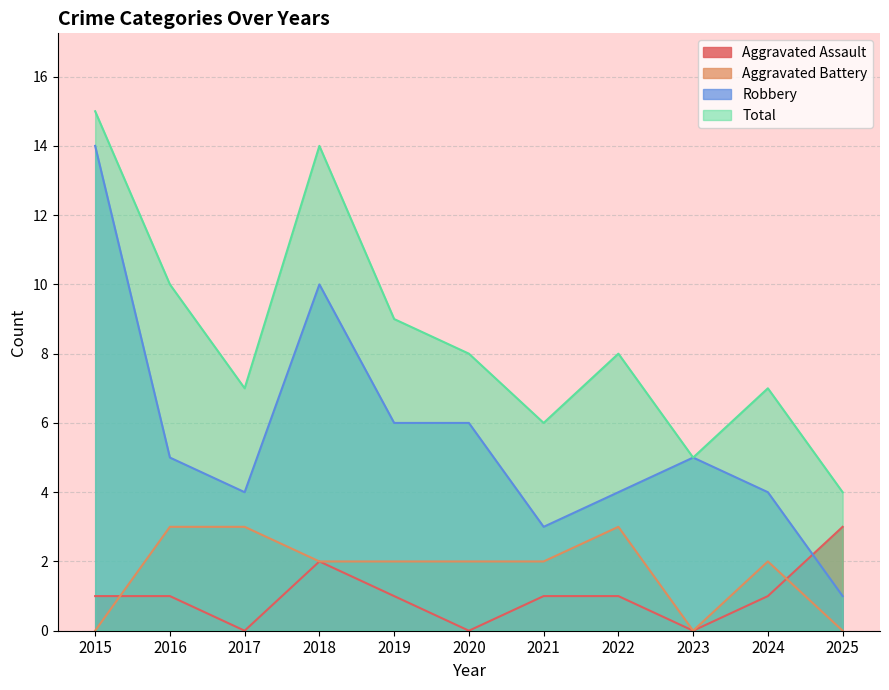

At which label does Robbery reach its peak?

2015